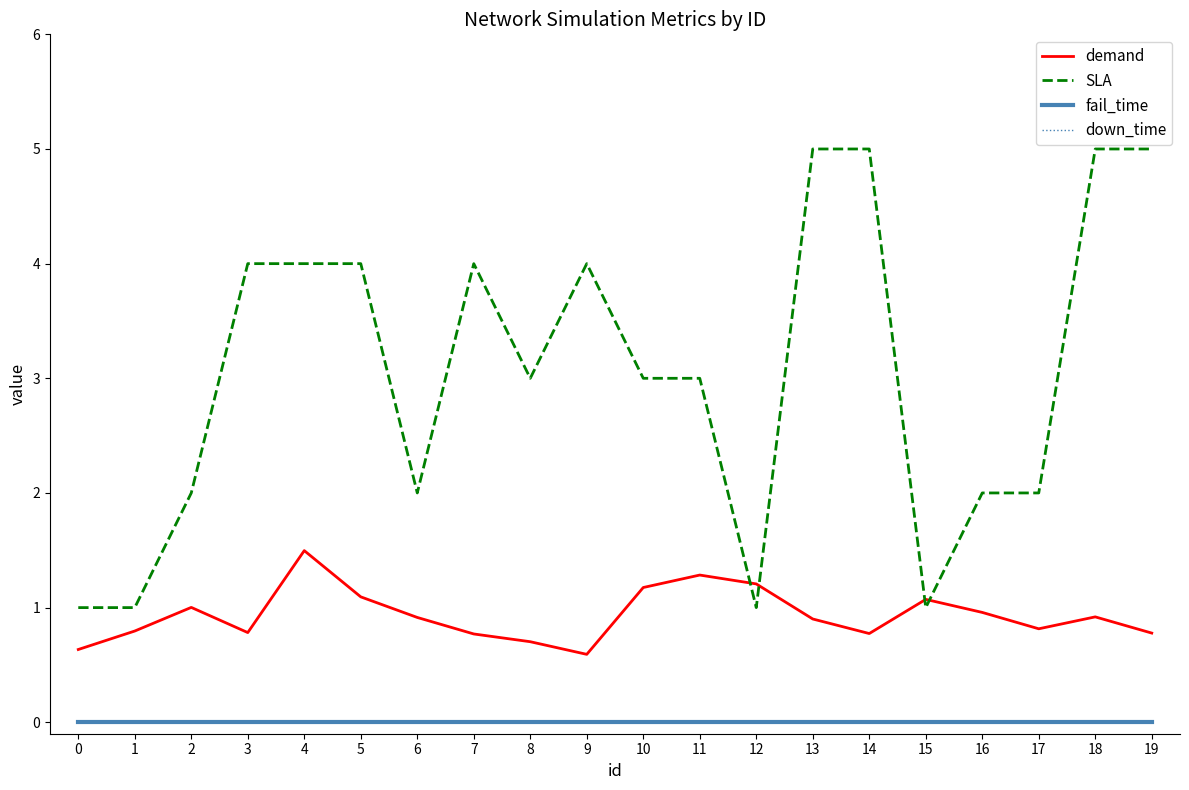

True or false: SLA and fail_time cross at least once.

False